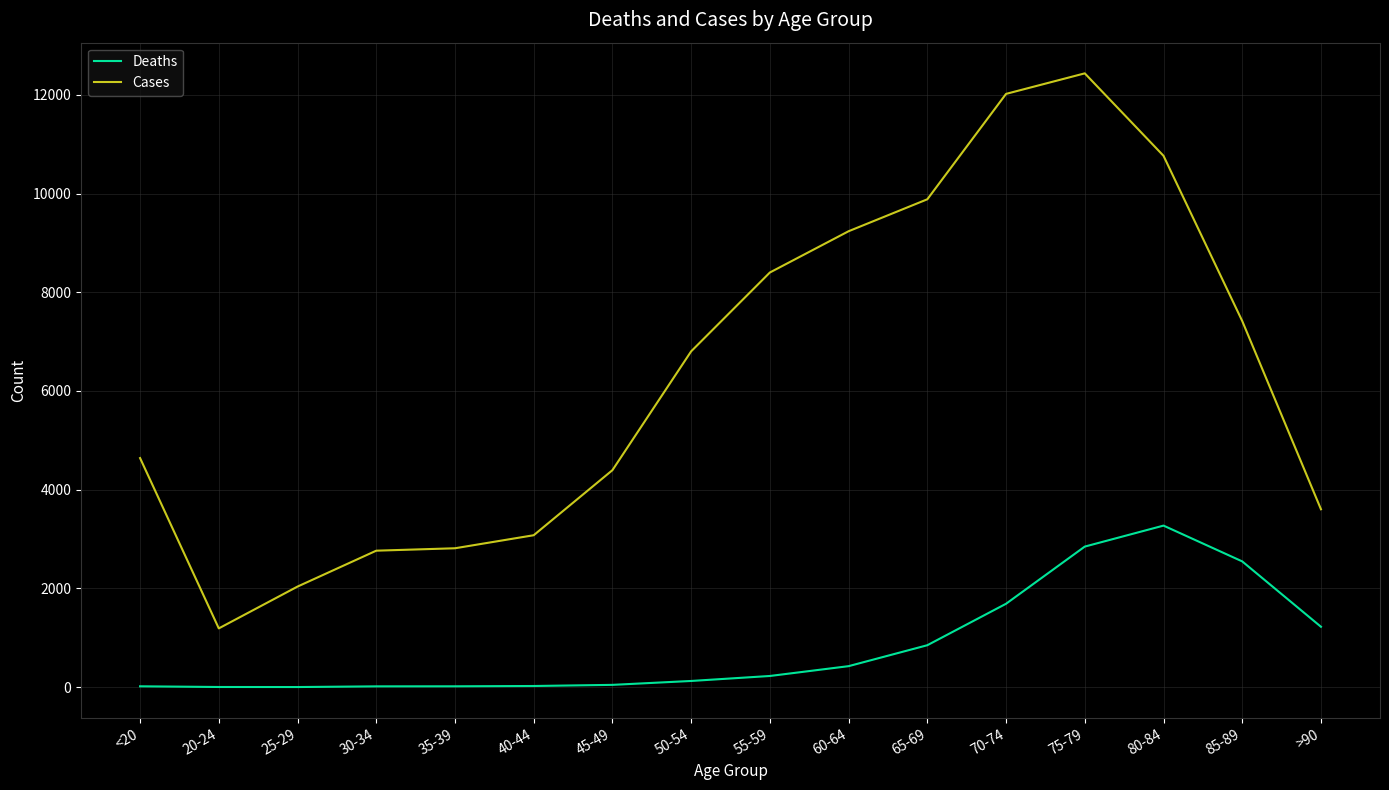

What is the average value of the Deaths series?

834